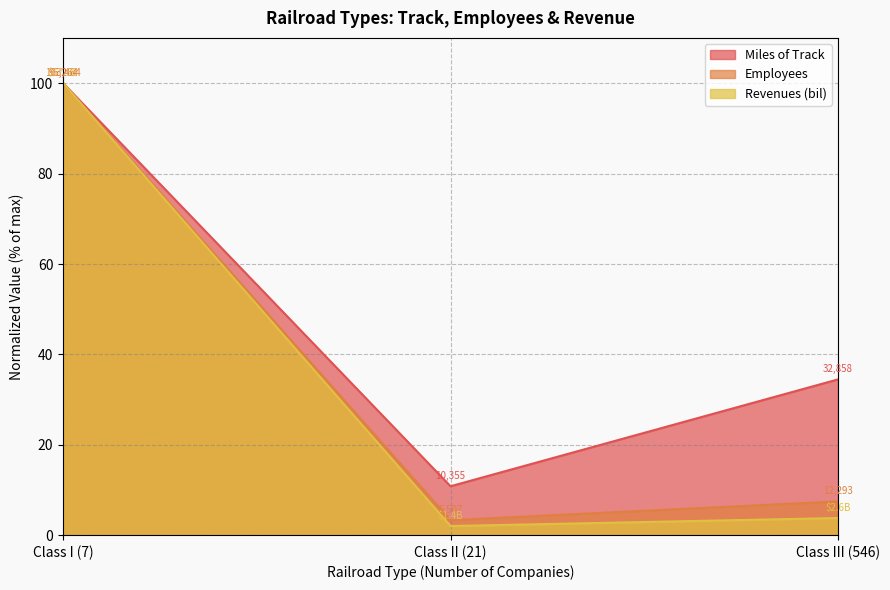

What is the sum of all Employees values?

110.9